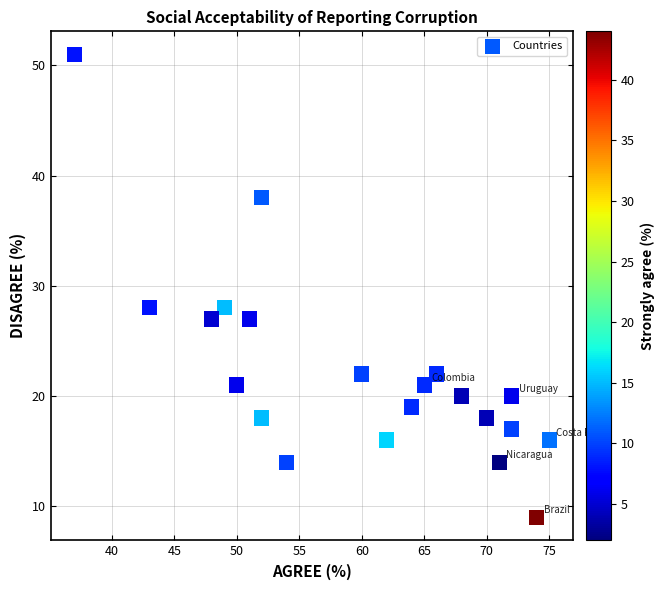

What is the range of X values (max minus min)?

38